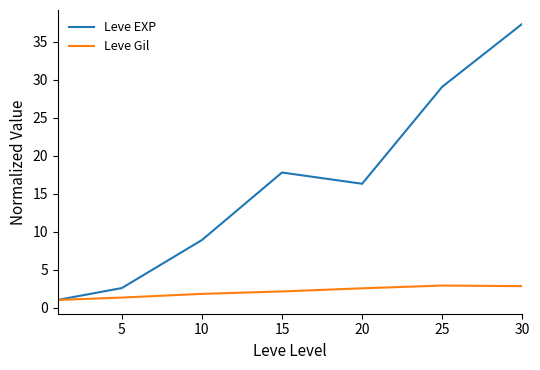

Which series has the largest total across all categories?

Leve EXP